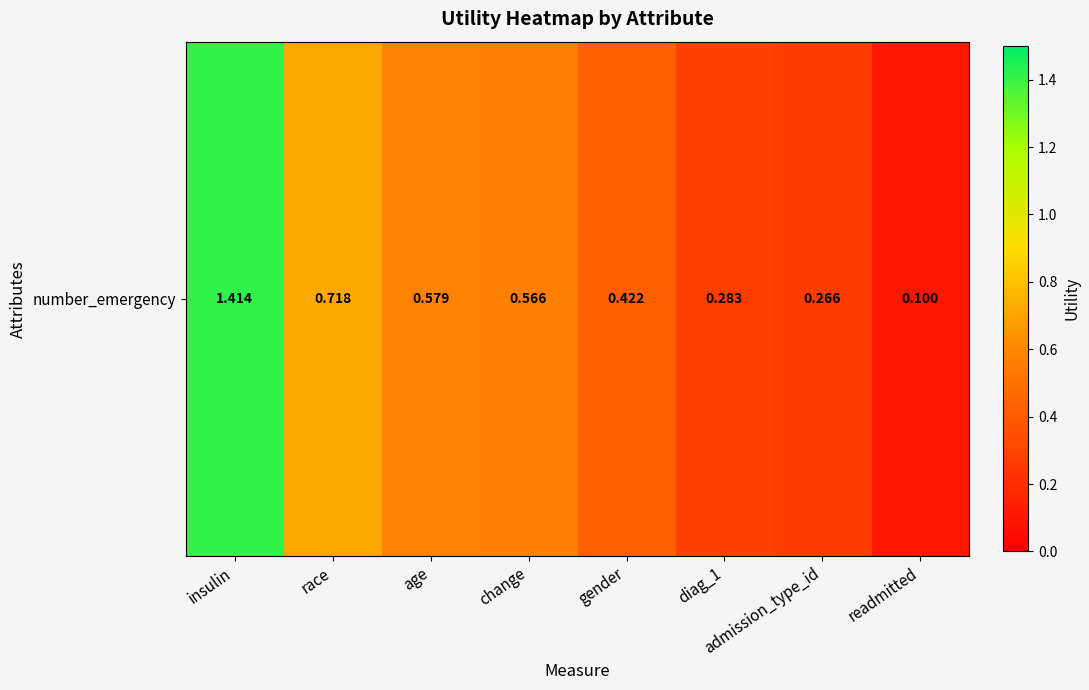

What is the sum of the values at diag_1 and readmitted?

0.4